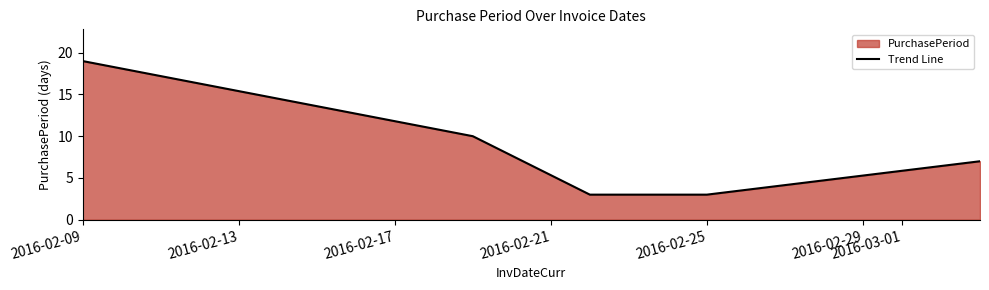

What is the value of the 5th point from the left?

7